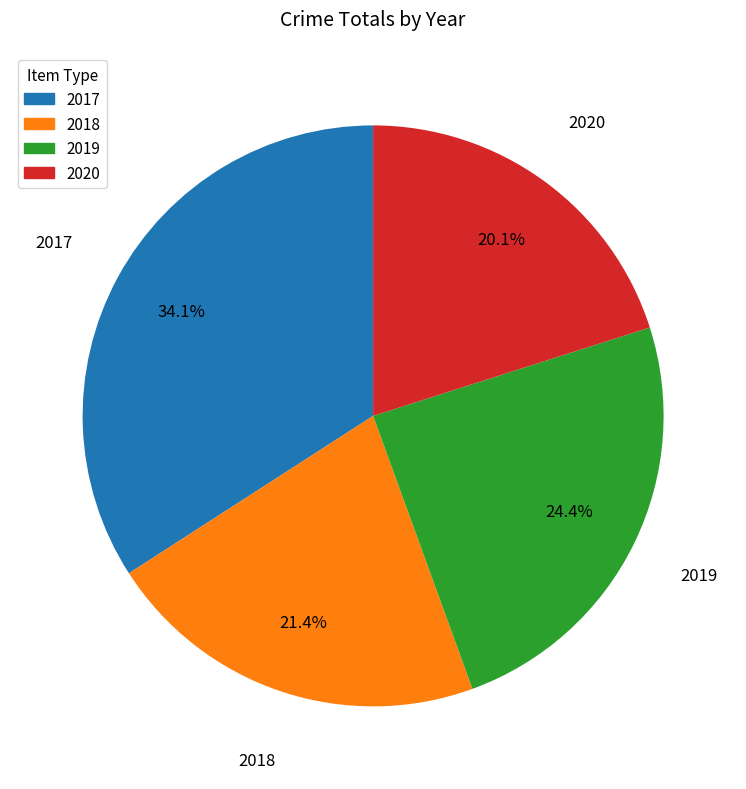

To the nearest percent, what portion does 2020 represent?

20%